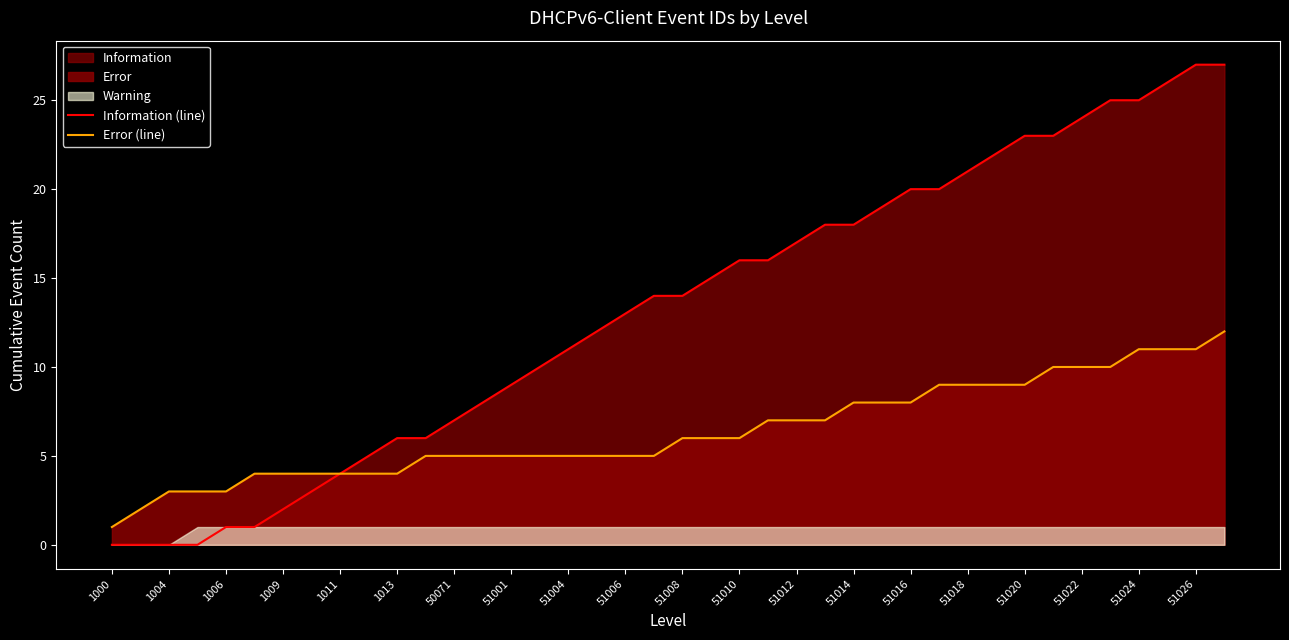

True or false: Information (line) has a value of 23 at 51020.

True